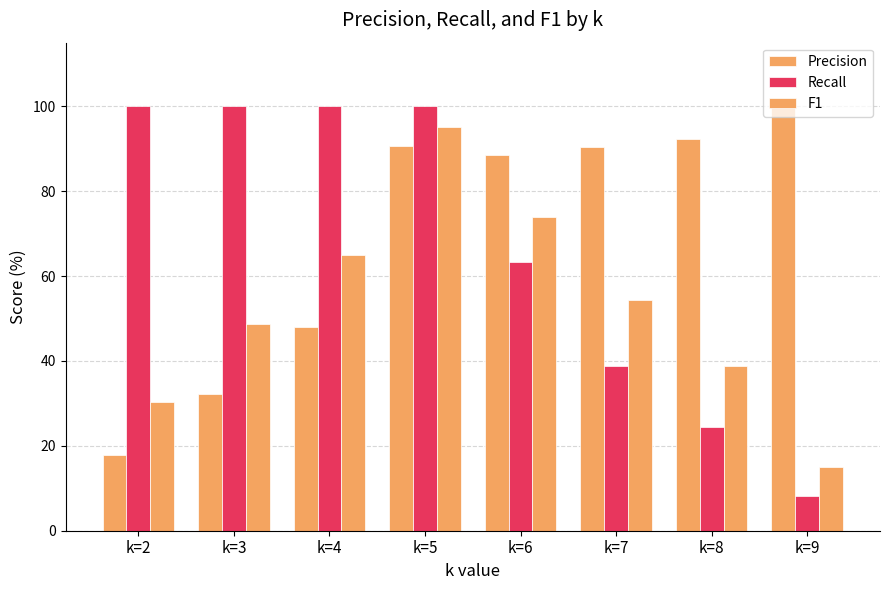

What is the total value across all series at k=9?

123.2